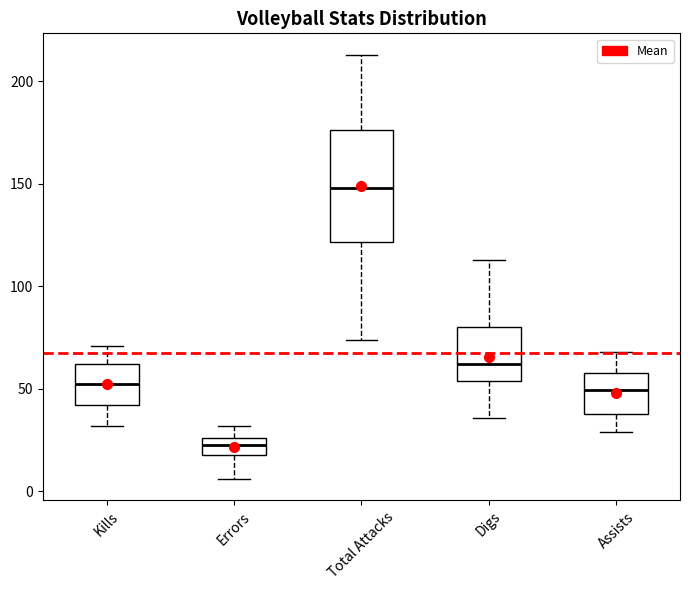

Where is the lower edge of the box for Assists on the y-axis? The values are not printed on the chart, so give them approximately, as read against the axis.

40